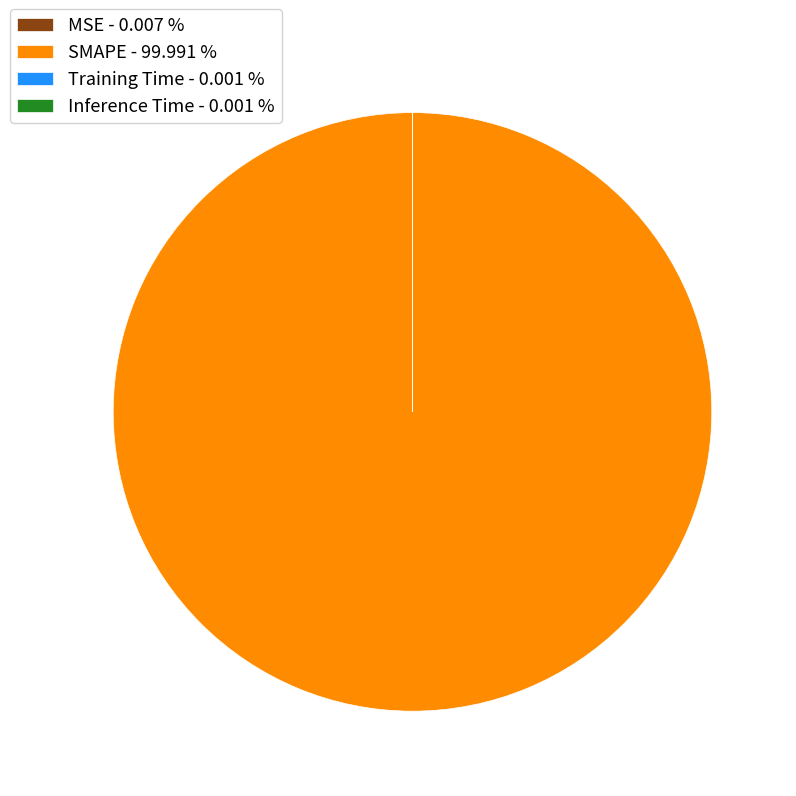

Does SMAPE - 99.991 % account for over 50% of the chart?

Yes